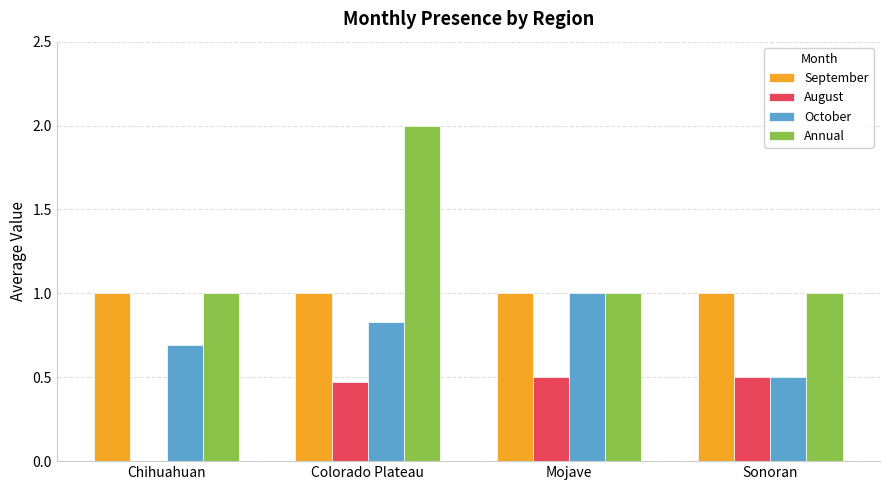

Does the chart contain stacked bars?

No